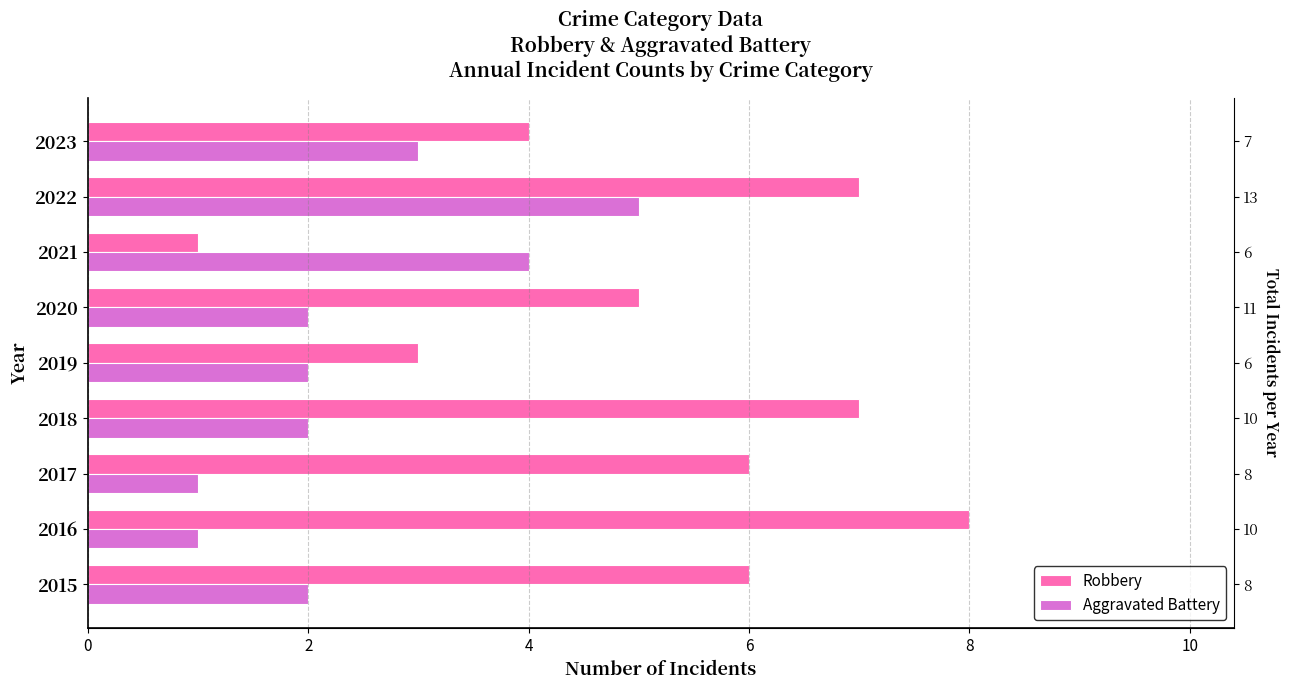

Which has a higher value, 2023 or 2017?

2017